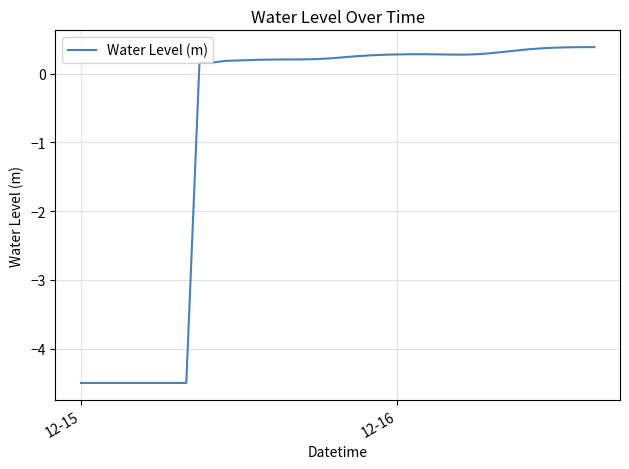

What is the sum of all values?

-32.1